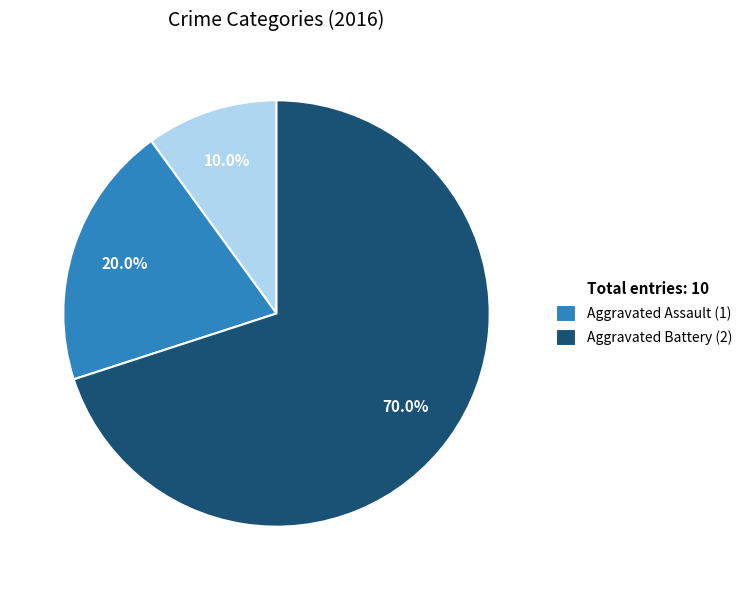

Is there any slice that represents more than half of the pie?

Yes